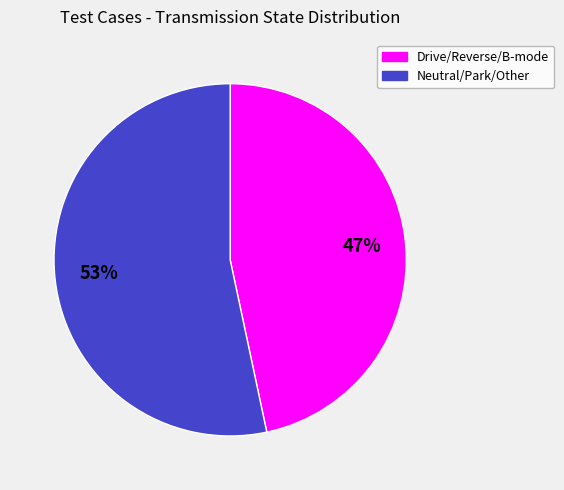

Between Drive/Reverse/B-mode and Neutral/Park/Other, which is larger?

Neutral/Park/Other